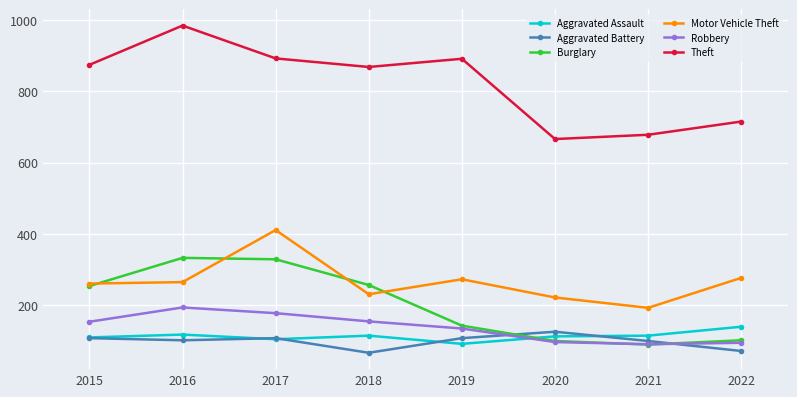

Is the value of Aggravated Battery at 2021 greater than the value of Aggravated Assault at 2016?

No